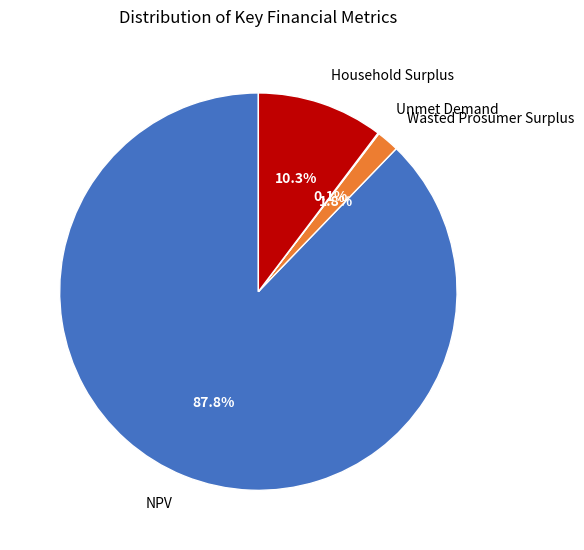

Which slice is the largest?

NPV